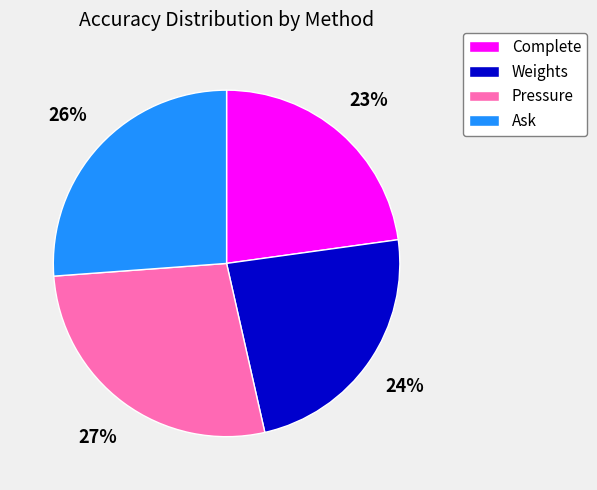

What percentage is the Ask slice, to the nearest percent?

26%